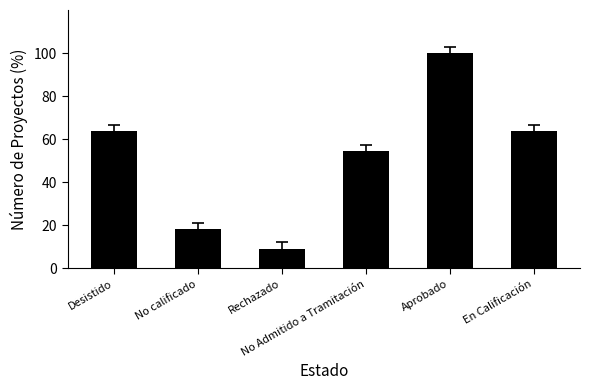

Are the bars grouped side by side (vs. stacked)?

No